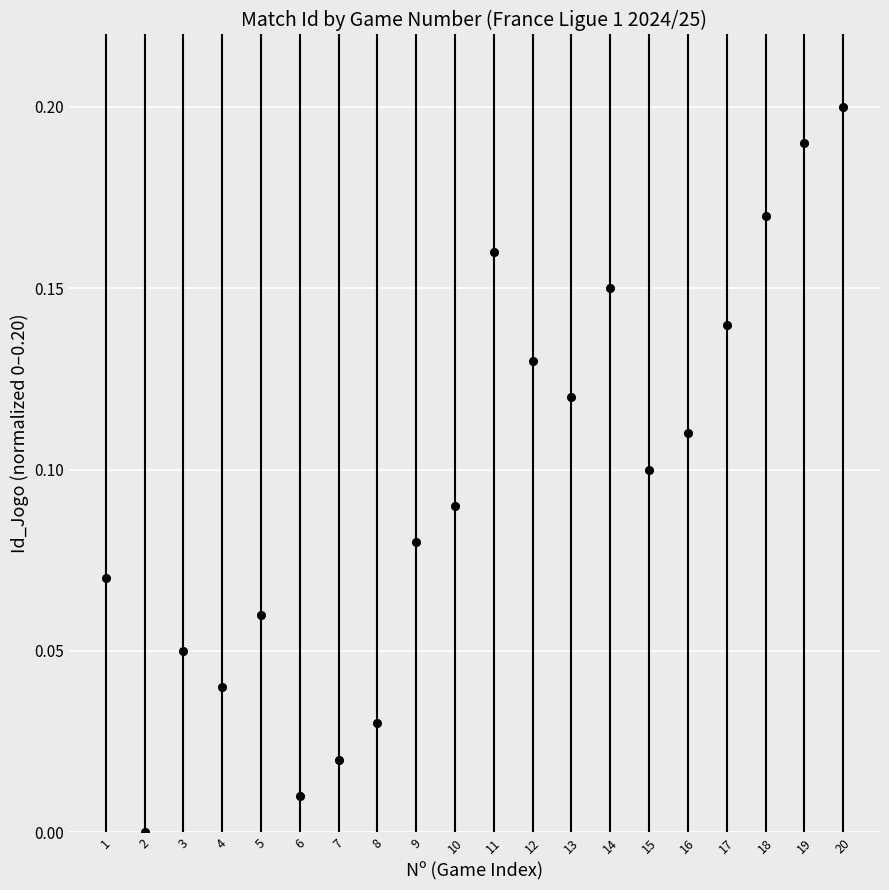

What is the range of X values (max minus min)?

19.0